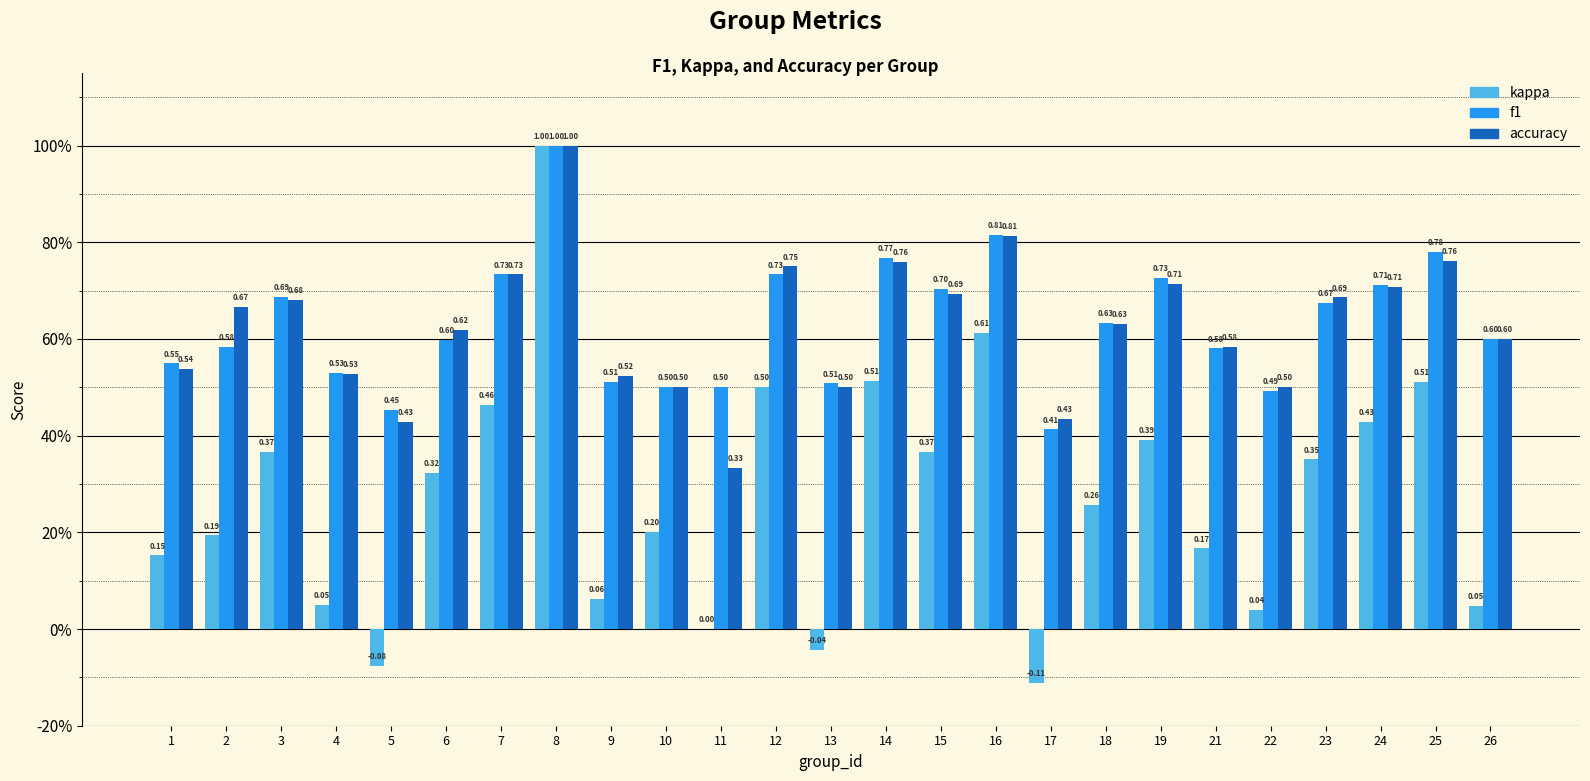

What is the smallest value displayed?

-0.1